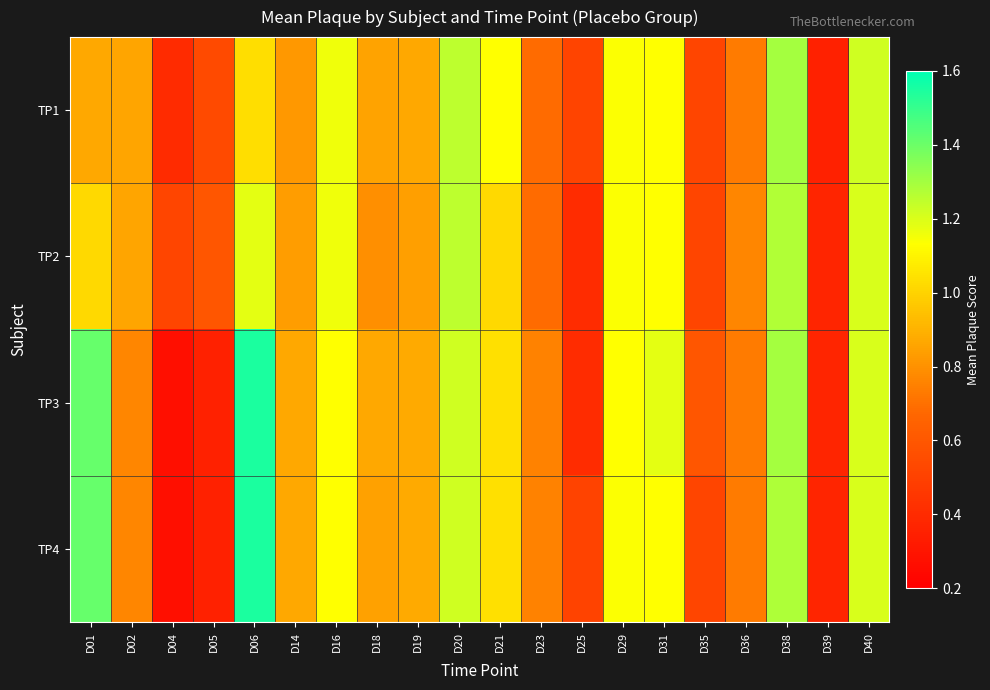

Which series has the largest total across all categories?

TP3